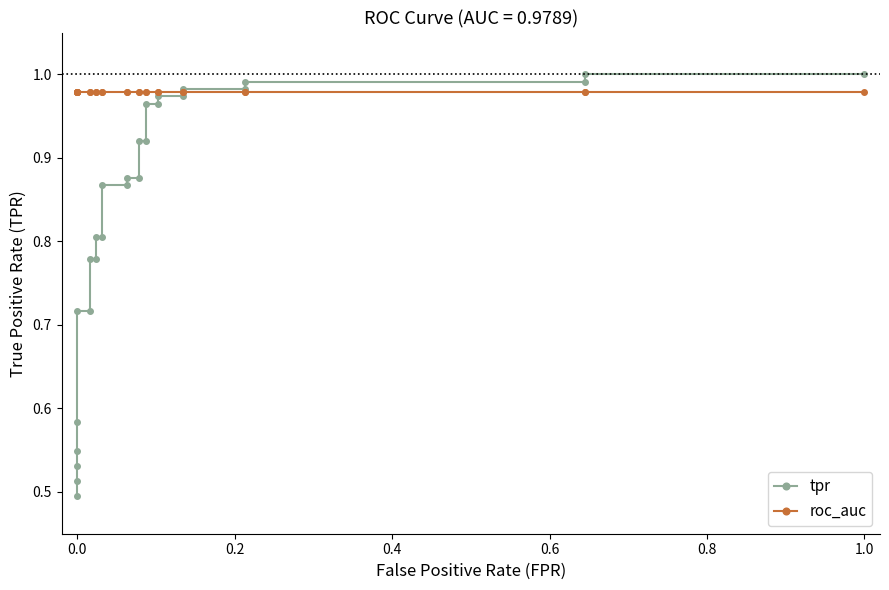

Does the chart have visible grid lines?

No